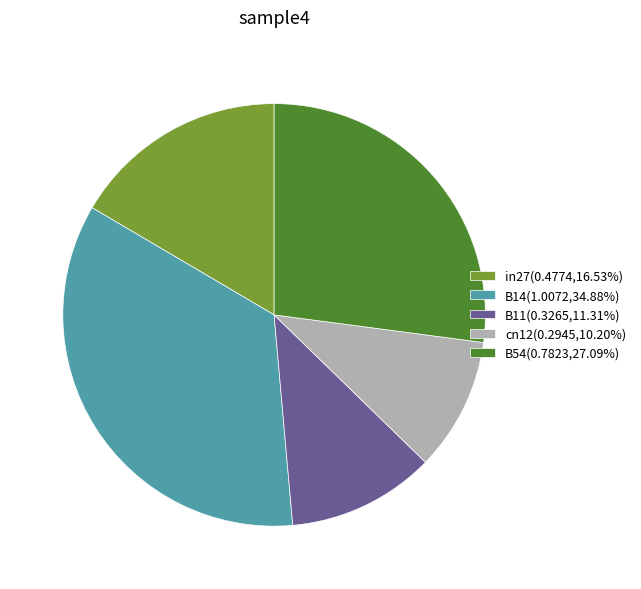

What is the smallest slice in the pie chart?

cn12